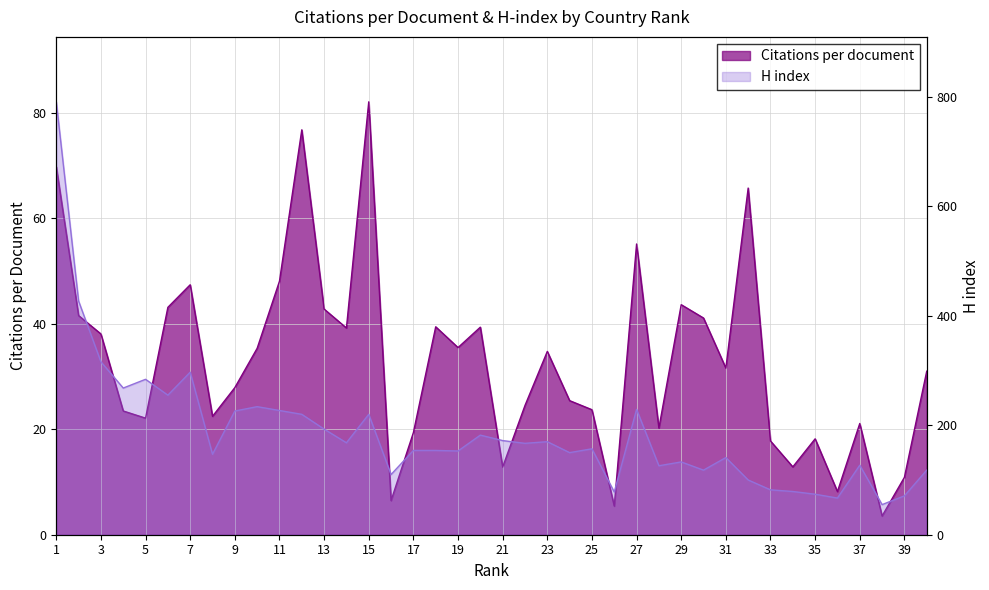

What is the difference between the second highest and second lowest values in the H index series?

360